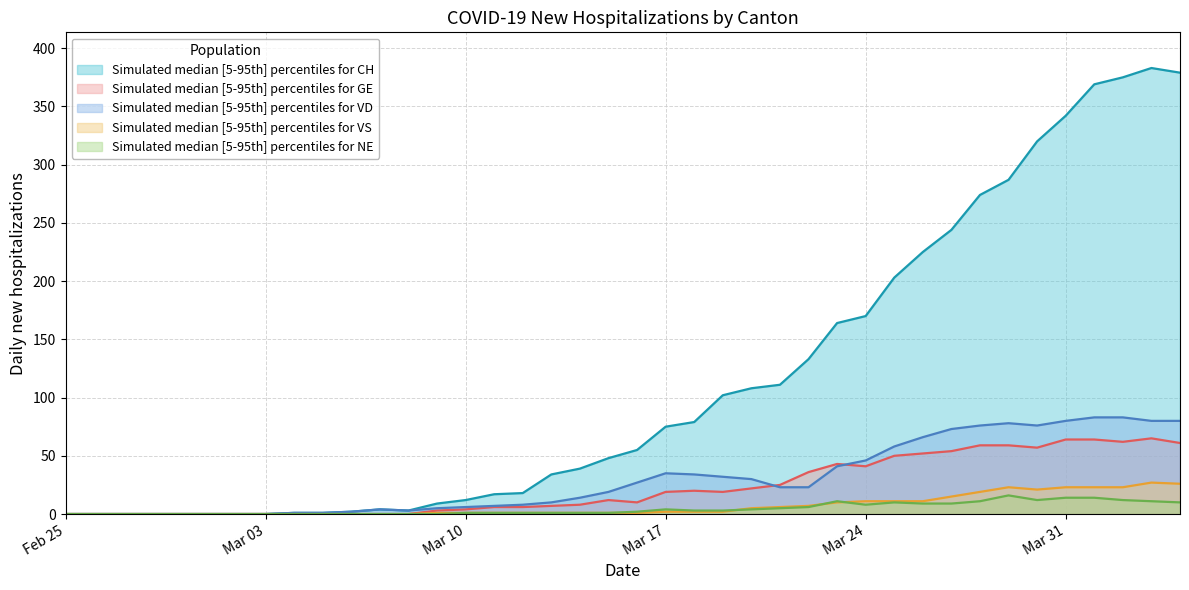

What is the difference between the maximum and minimum values in the CH series?

383